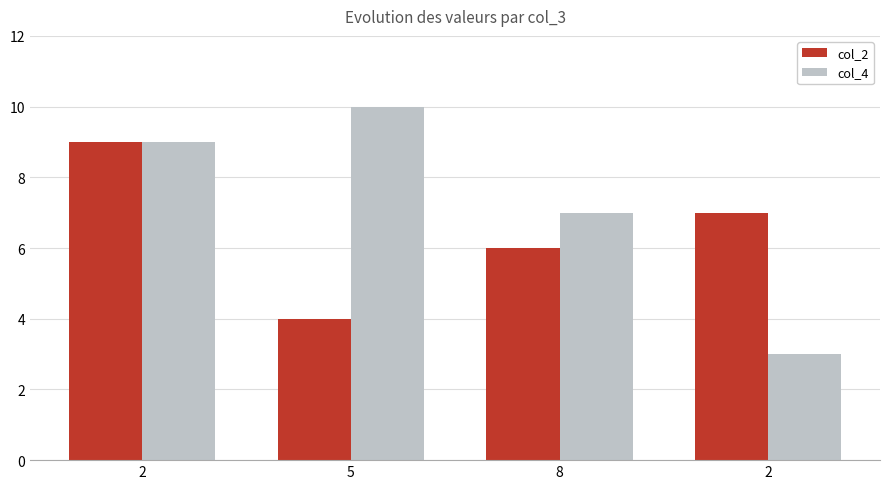

At which category is the sum across all series the highest?

2